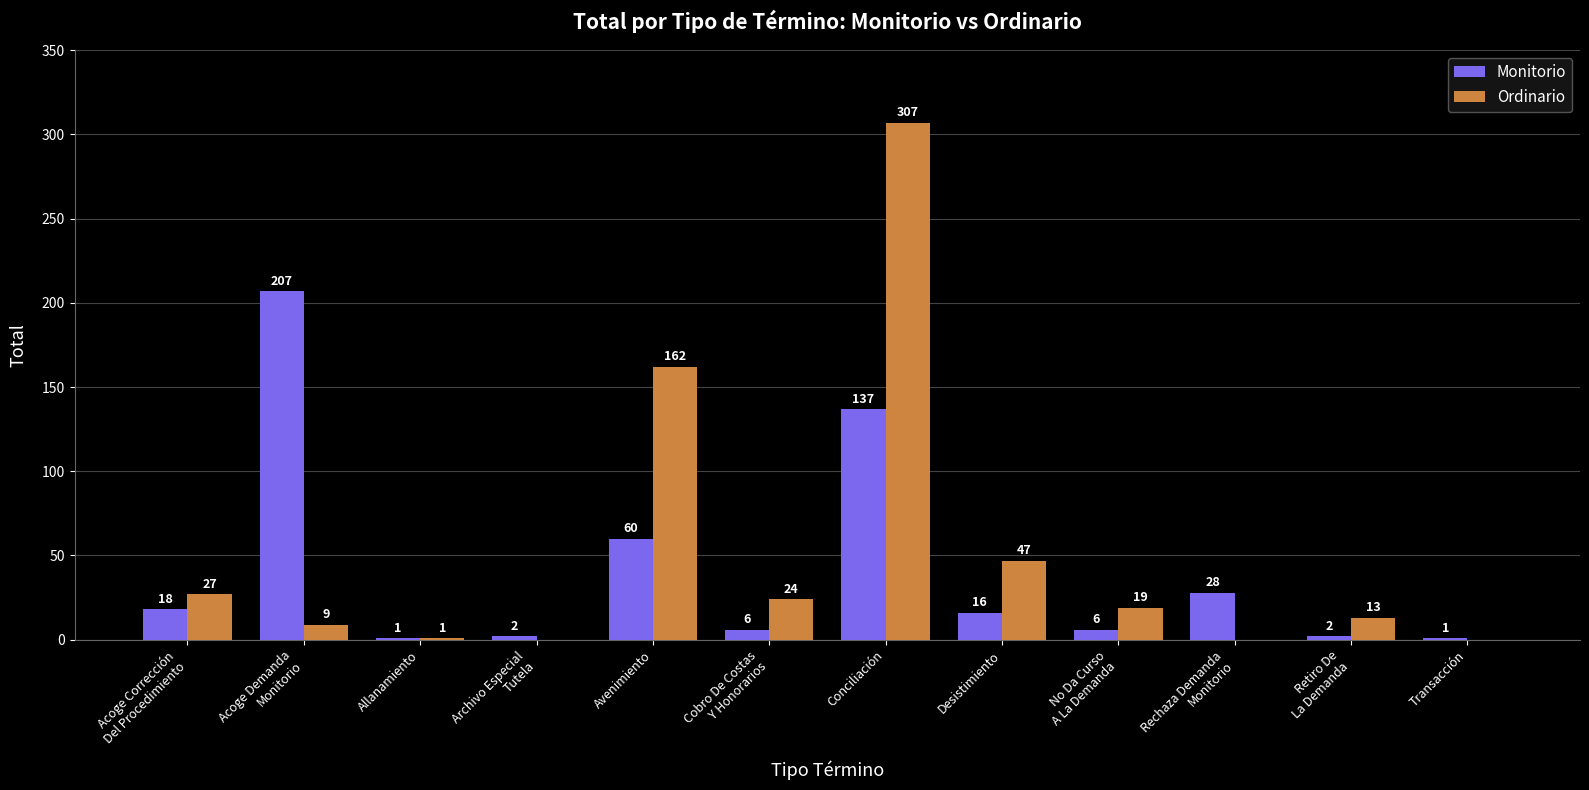

What is the sum of the Monitorio values at Avenimiento and Transacción?

61